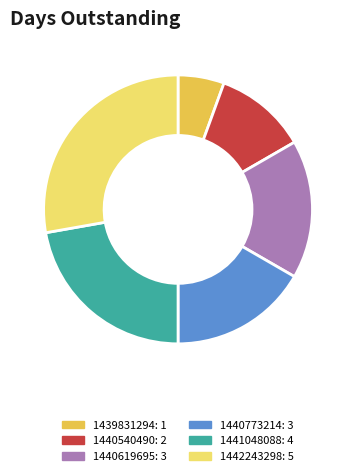

What is the ratio of the value at 1440540490: 2 to the value at 1442243298: 5?

0.4